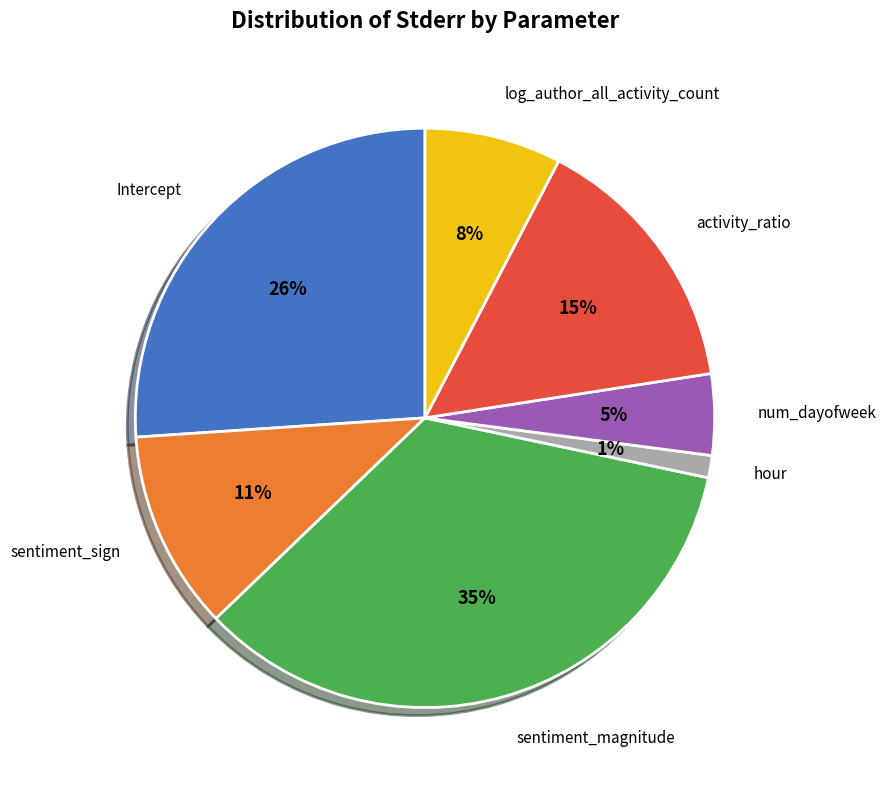

To the nearest percent, what is the average slice percentage?

14%